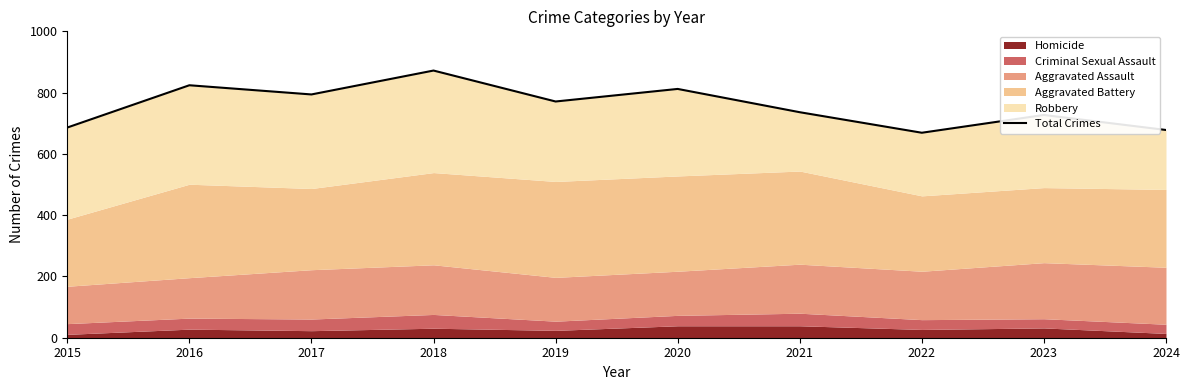

True or false: there are more than 1 points higher than both neighbors.

True